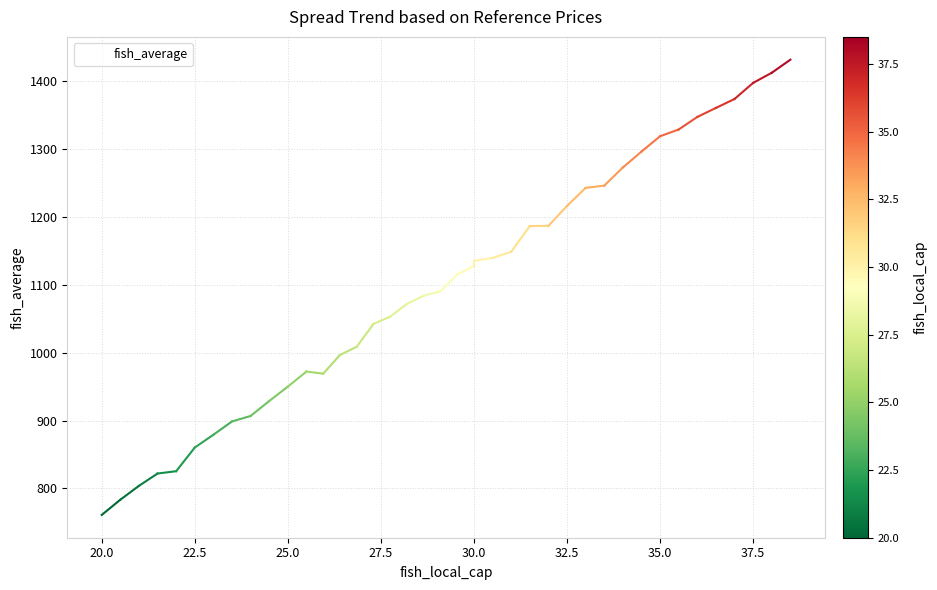

What is the greatest value displayed?

1431.8